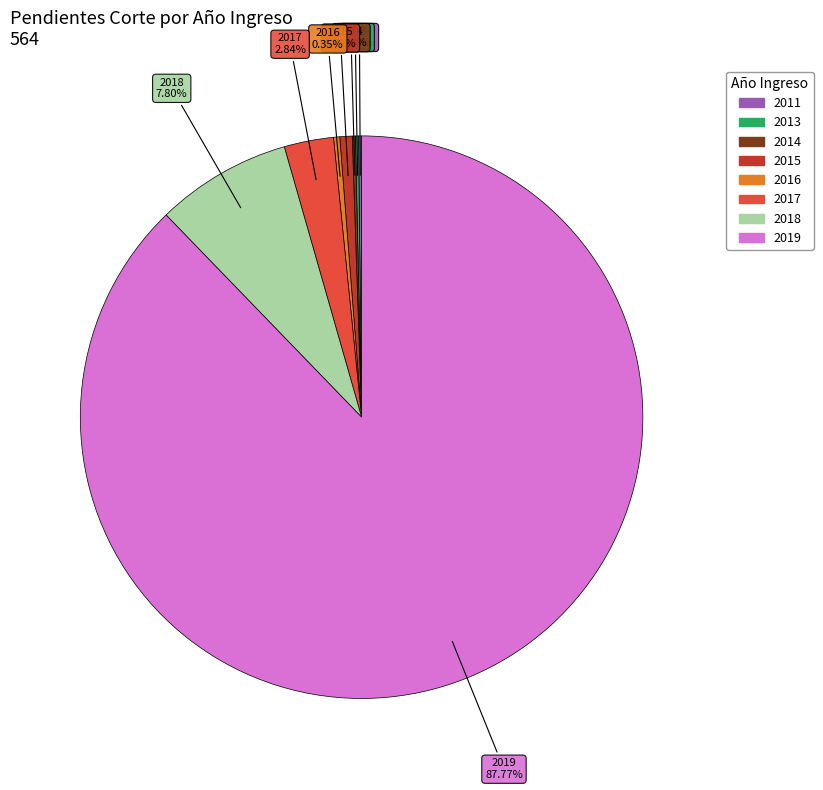

Which category has the biggest portion of the pie?

2019